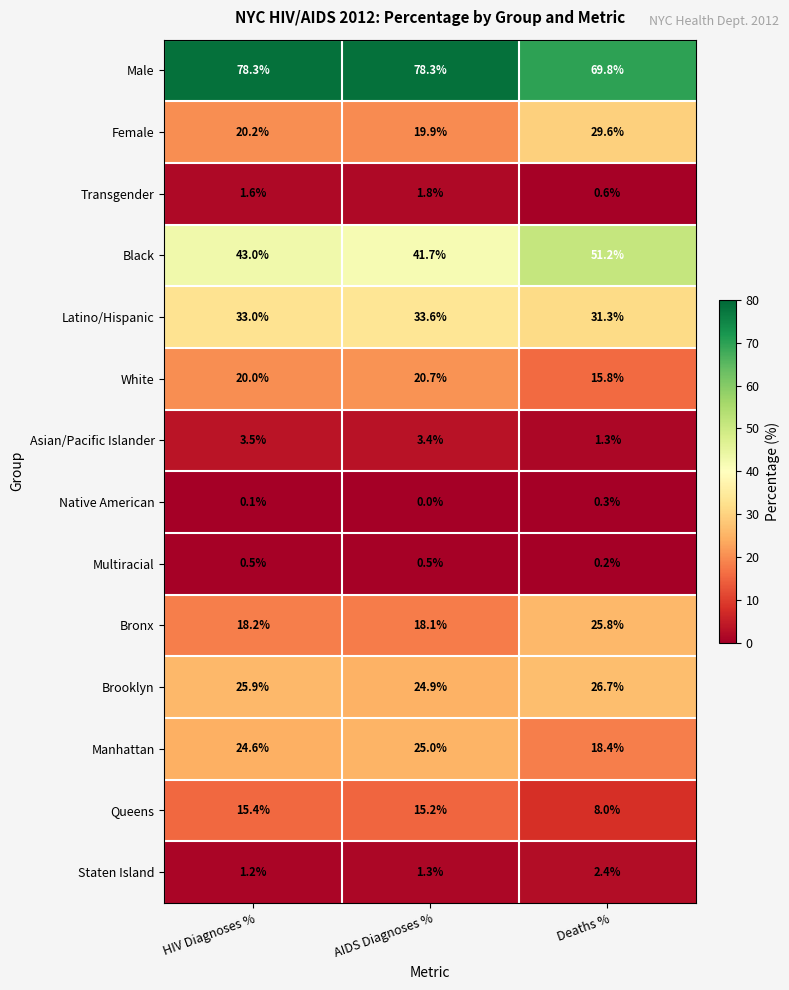

What is the difference between the Bronx values at Deaths % and AIDS Diagnoses %?

7.7